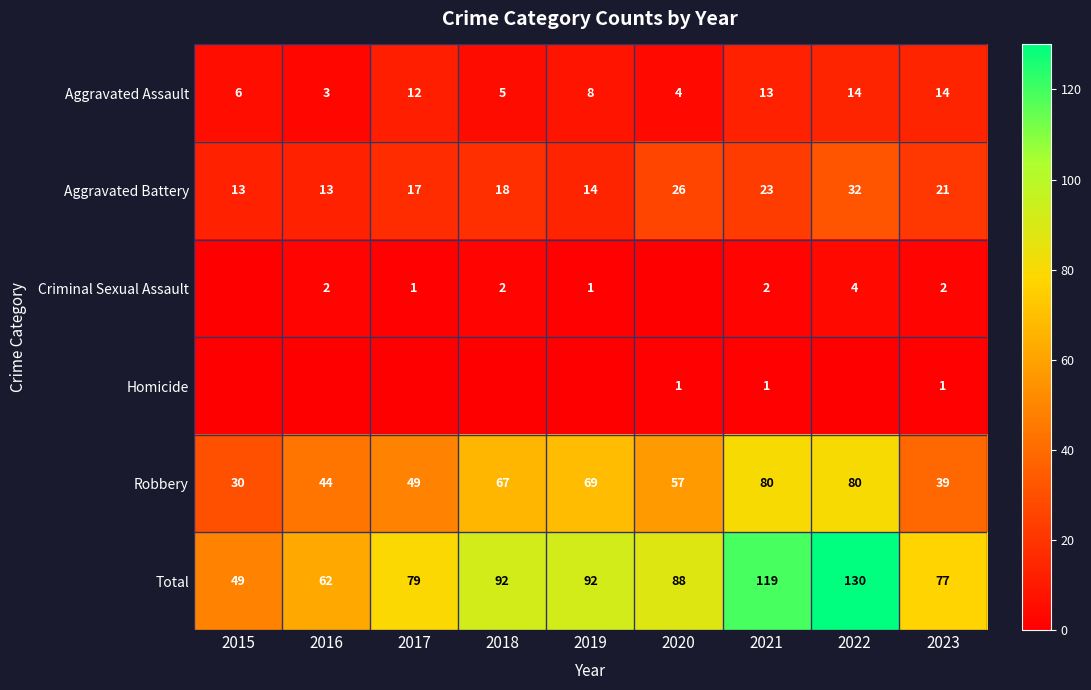

The Robbery series shows 44 at 2016. True or false?

True